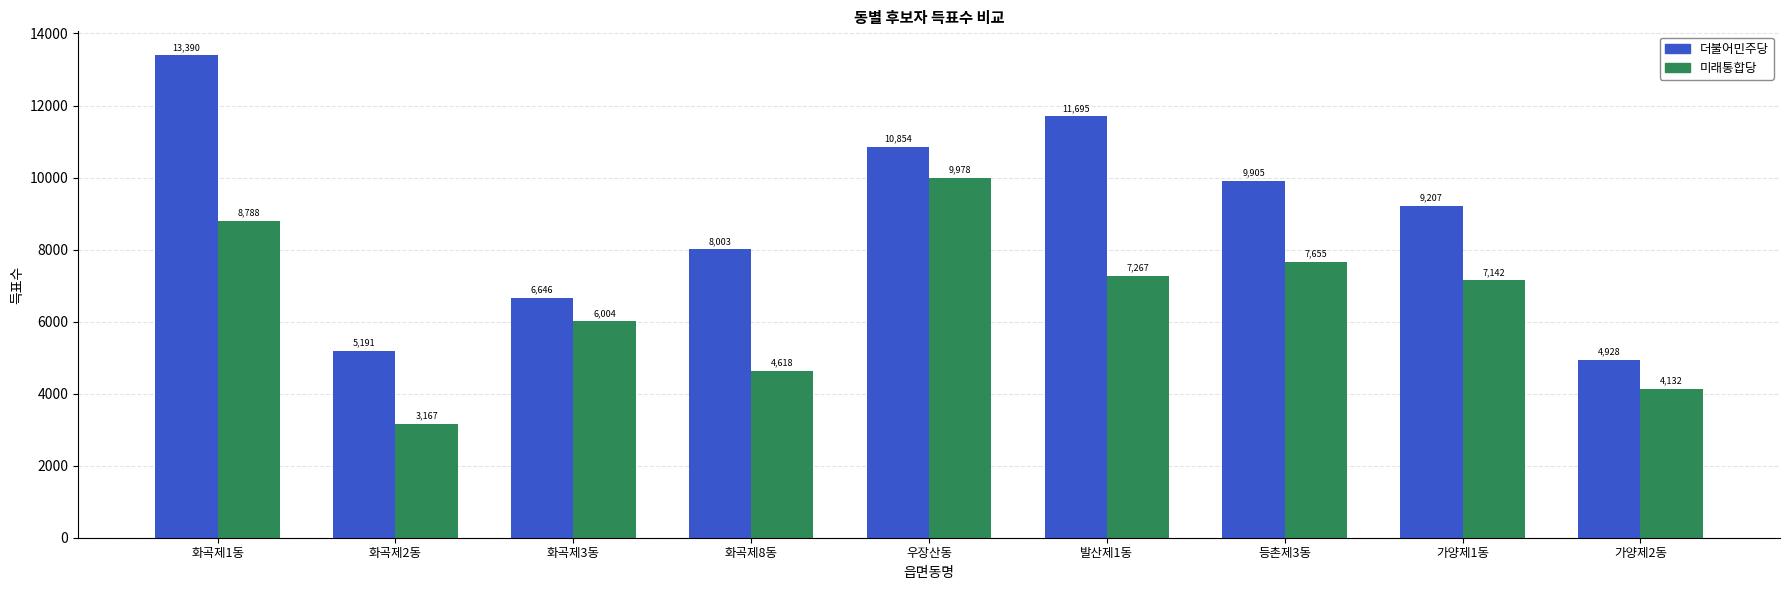

Which series has the largest total across all categories?

더불어민주당